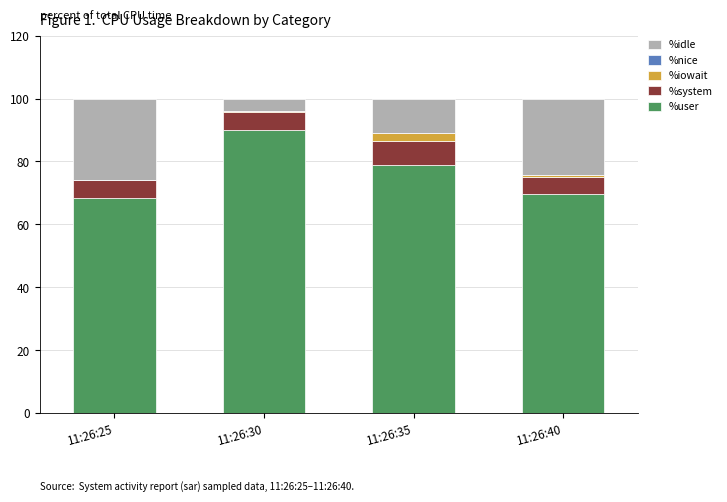

What is the total value across all series at 11:26:35?

100.0